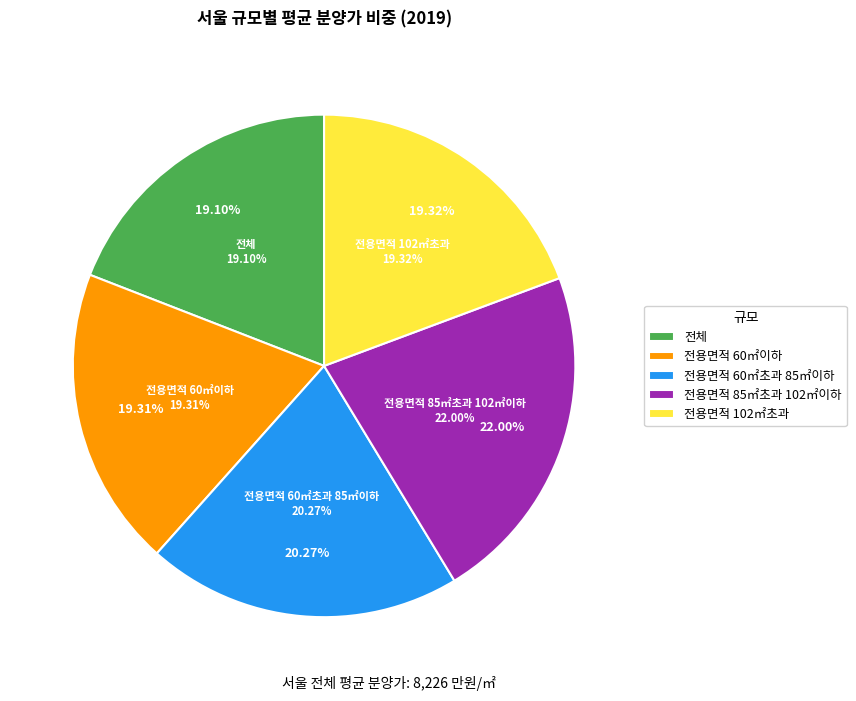

Which slice is the smallest?

전체